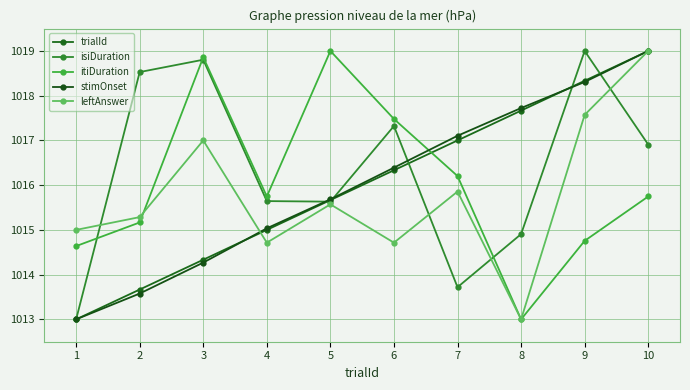

At which label does stimOnset reach its minimum?

1